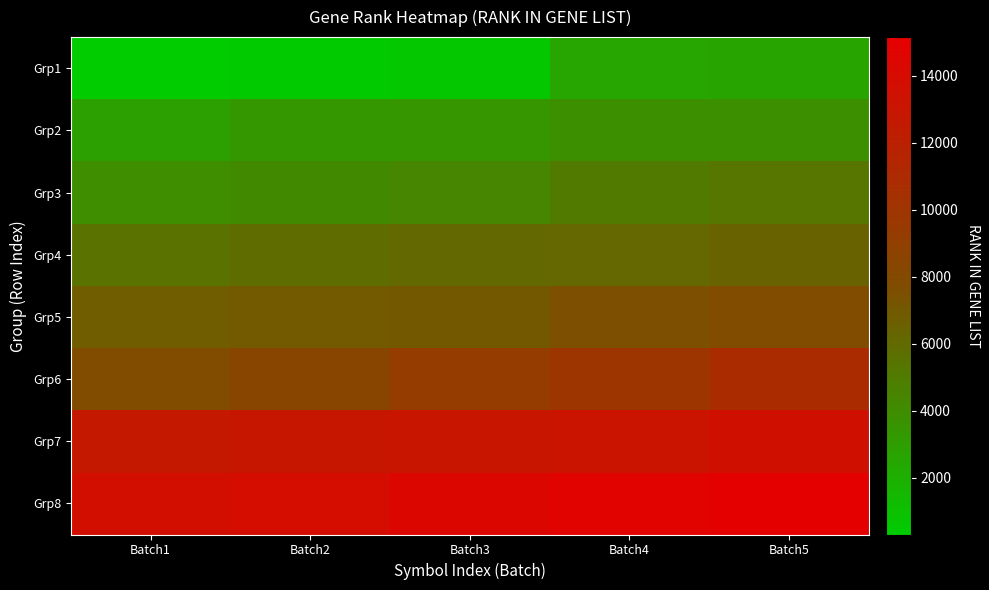

At how many categories does at least one series exceed 10137?

5